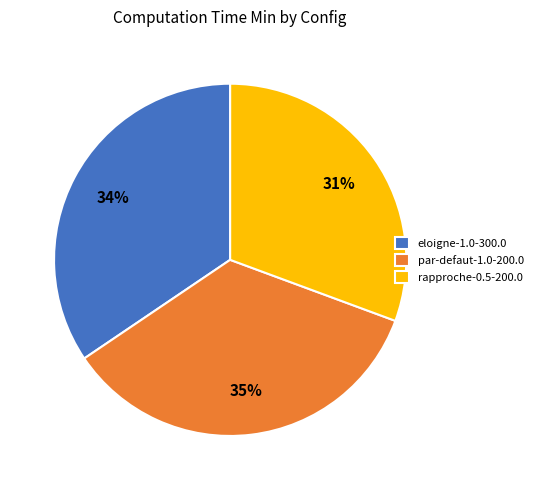

The rapproche-0.5-200.0 slice represents 31% of the pie. True or false?

True